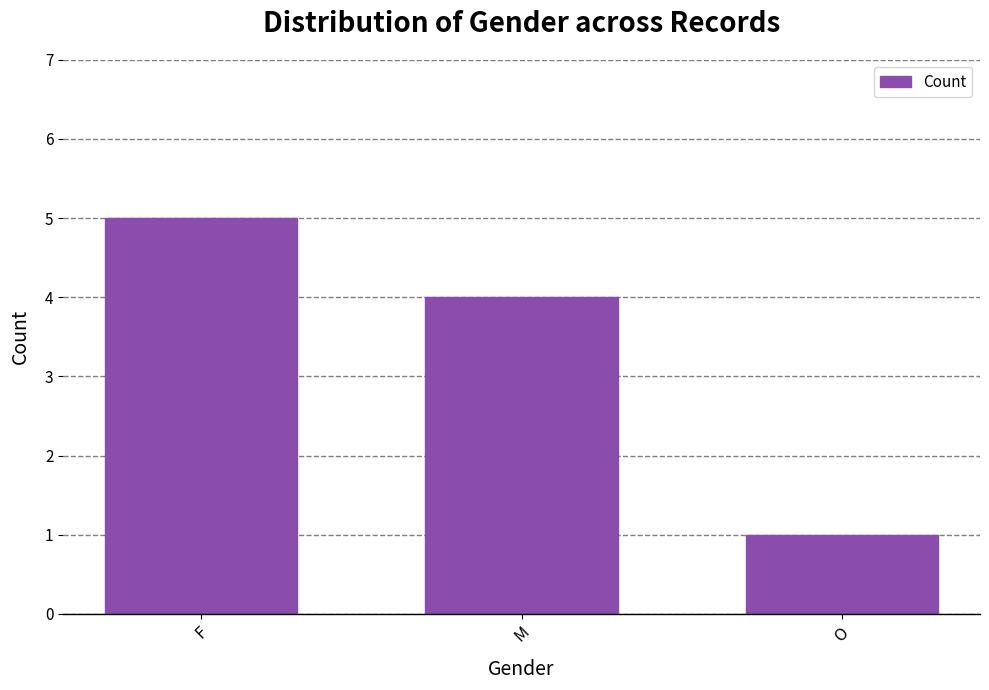

Reading left to right, what are all the values shown in this chart?

F=5	M=4	O=1